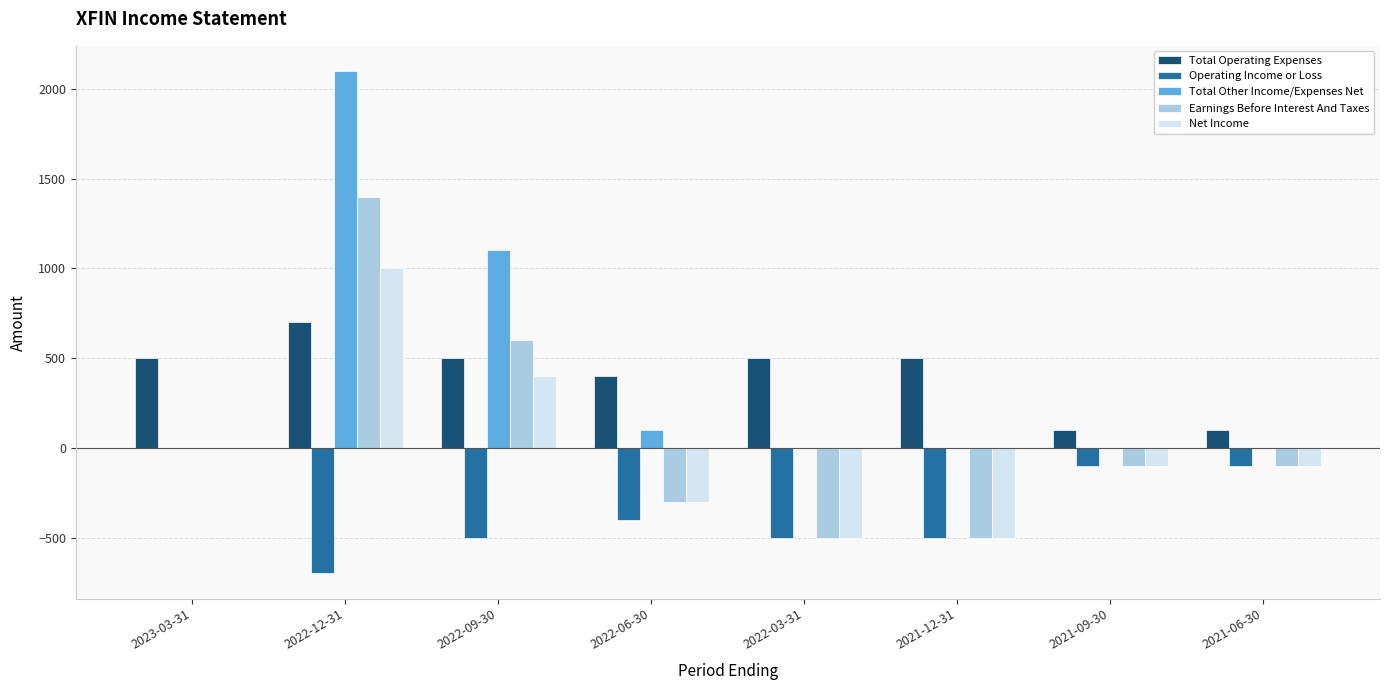

Reading right to left, list all the values displayed in this chart.

Total Operating Expenses: 2021-06-30=100	2021-09-30=100	2021-12-31=500	2022-03-31=500	2022-06-30=400	2022-09-30=500	2022-12-31=700	2023-03-31=500
Operating Income or Loss: 2021-06-30=-100	2021-09-30=-100	2021-12-31=-500	2022-03-31=-500	2022-06-30=-400	2022-09-30=-500	2022-12-31=-700	2023-03-31=0
Total Other Income/Expenses Net: 2021-06-30=0	2021-09-30=0	2021-12-31=0	2022-03-31=0	2022-06-30=100	2022-09-30=1100	2022-12-31=2100	2023-03-31=0
Earnings Before Interest And Taxes: 2021-06-30=-100	2021-09-30=-100	2021-12-31=-500	2022-03-31=-500	2022-06-30=-300	2022-09-30=600	2022-12-31=1400	2023-03-31=0
Net Income: 2021-06-30=-100	2021-09-30=-100	2021-12-31=-500	2022-03-31=-500	2022-06-30=-300	2022-09-30=400	2022-12-31=1000	2023-03-31=0